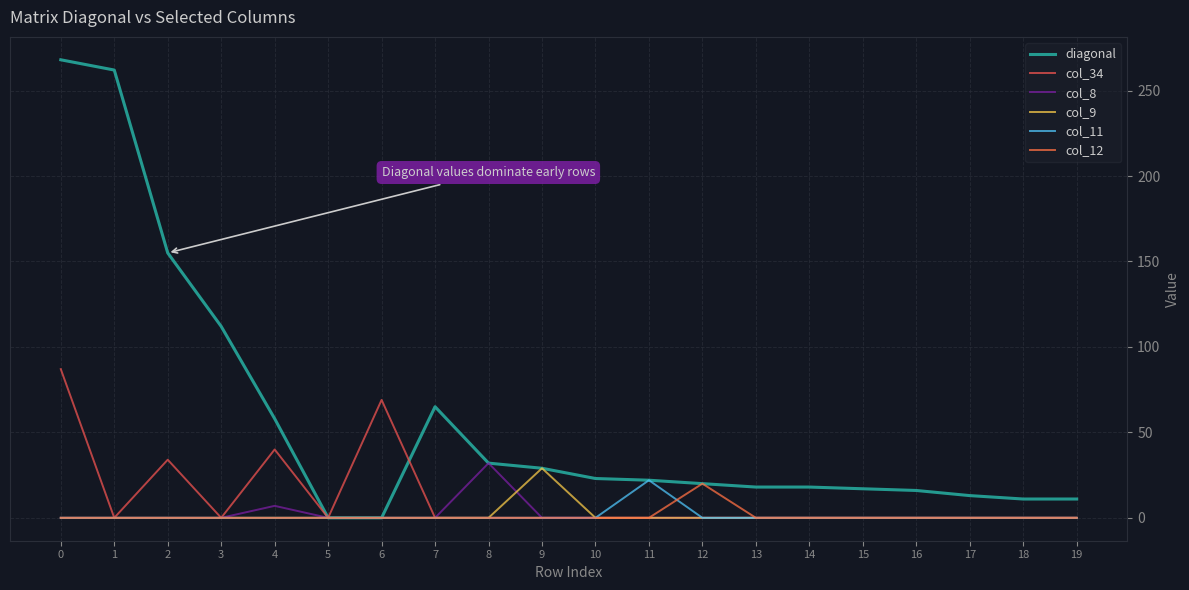

At how many categories does at least one series exceed 66?

5